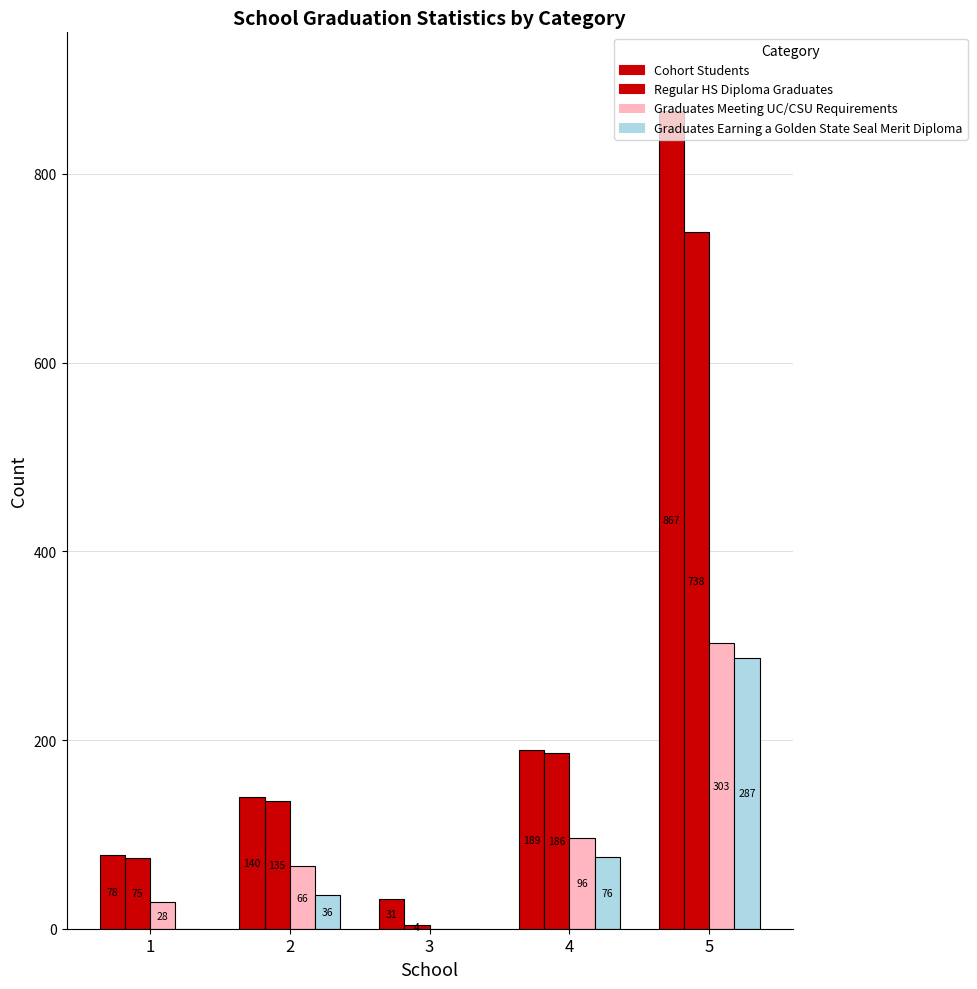

At how many categories does at least one series exceed 37?

4